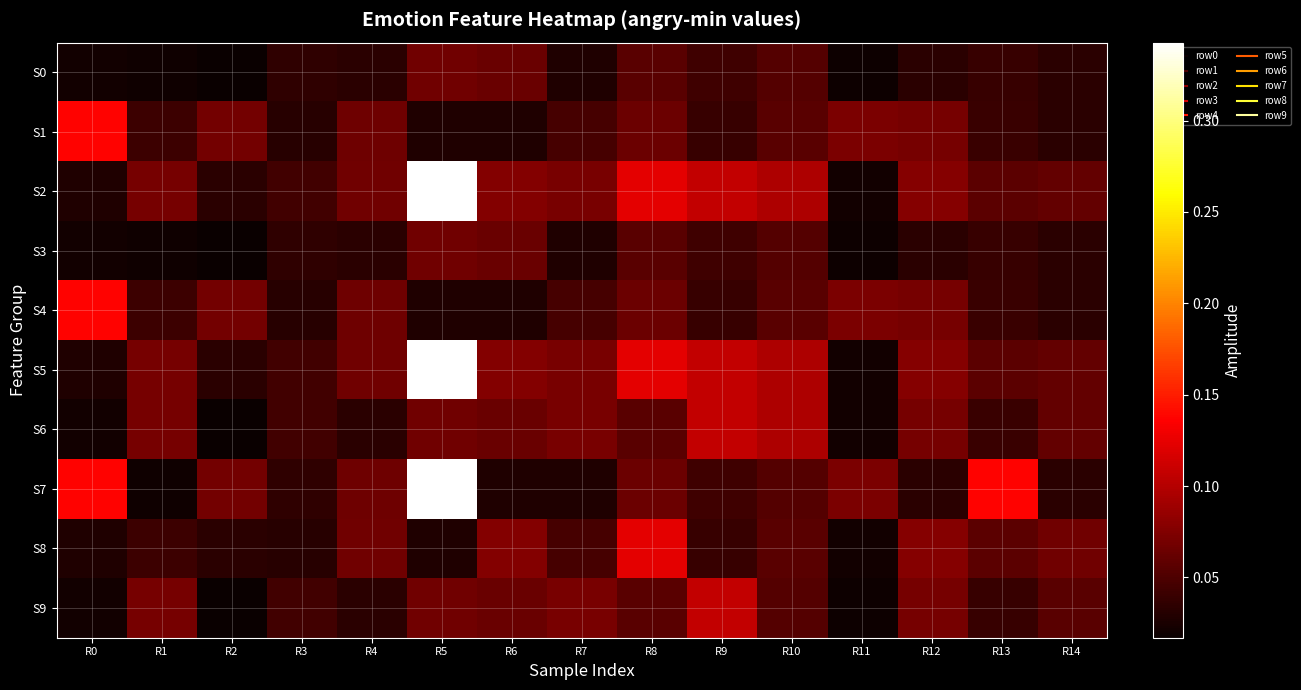

What is the total value across all series at R0?

0.6